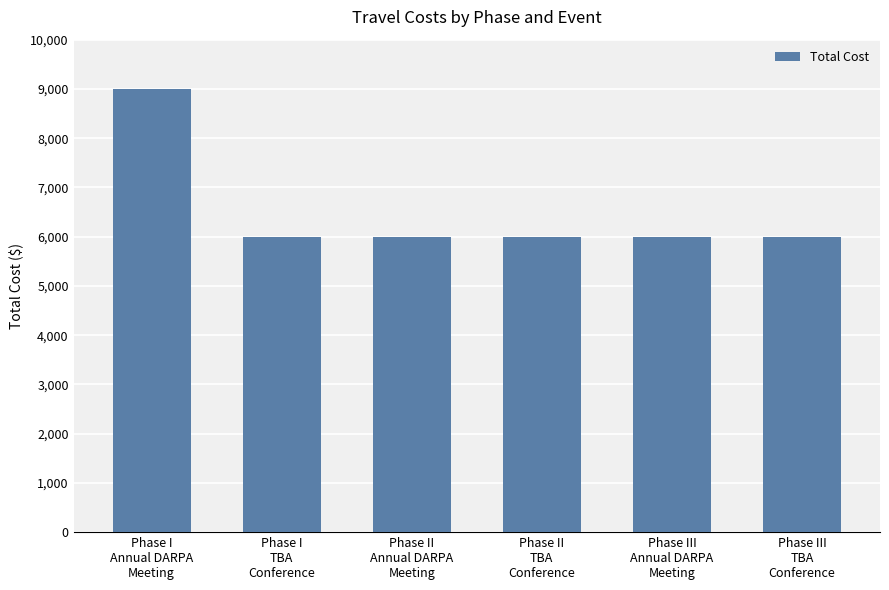

Reading left to right, list all the values displayed in this chart.

9000	6000	6000	6000	6000	6000